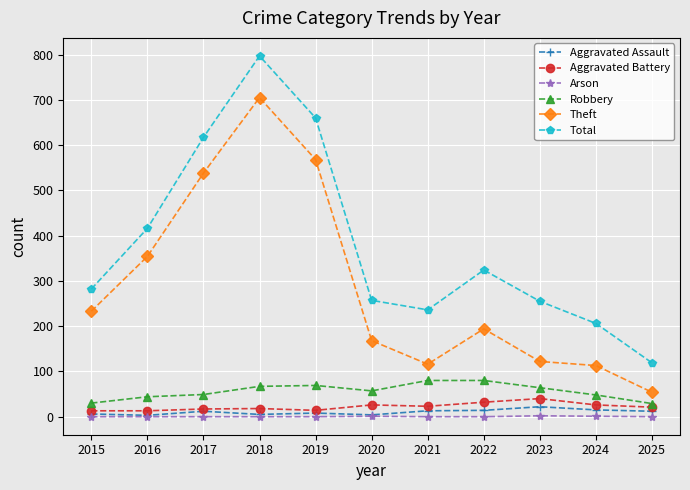

Is this an area chart (filled region under the line)?

No